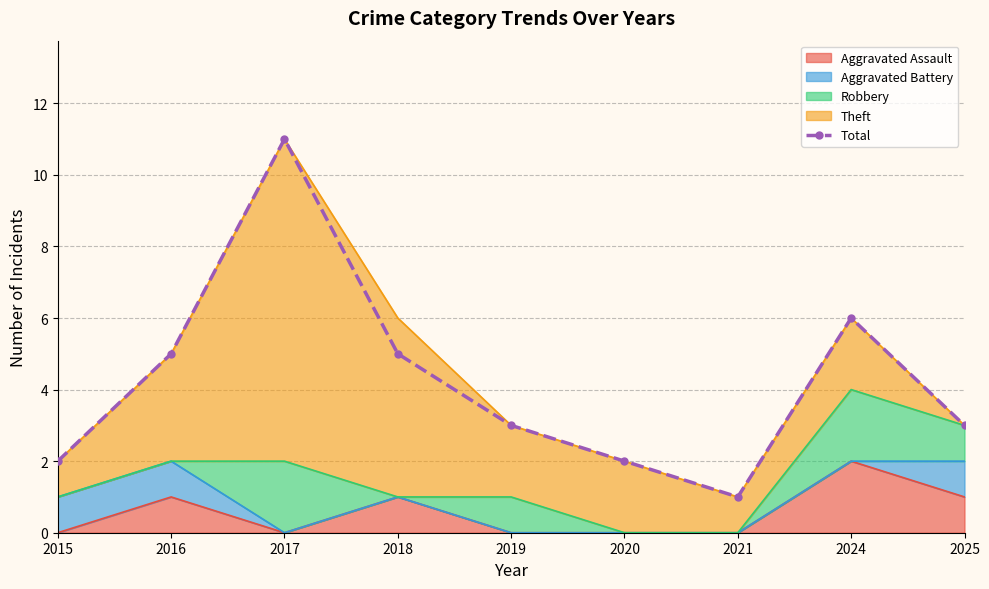

Rank the categories by value from lowest to highest.

2021, 2015, 2020, 2019, 2025, 2016, 2018, 2024, 2017